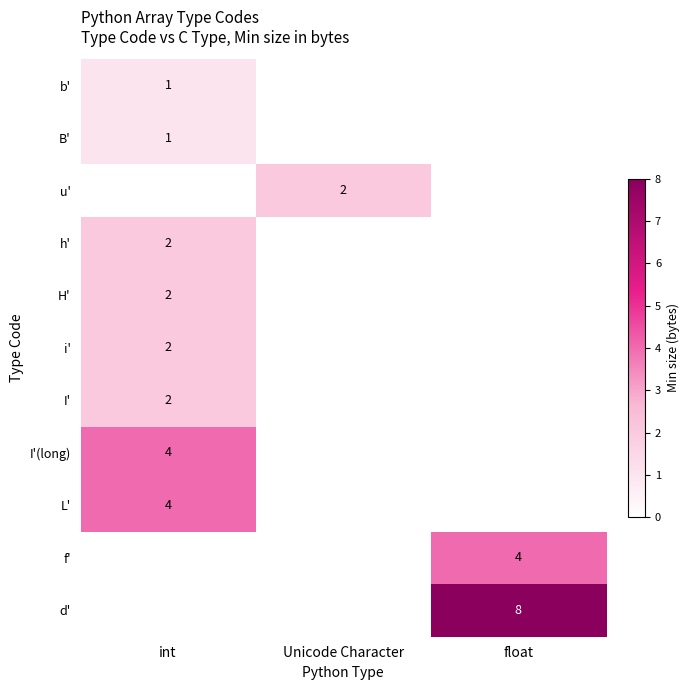

Is the value of i' at int greater than the value of b' at int?

Yes